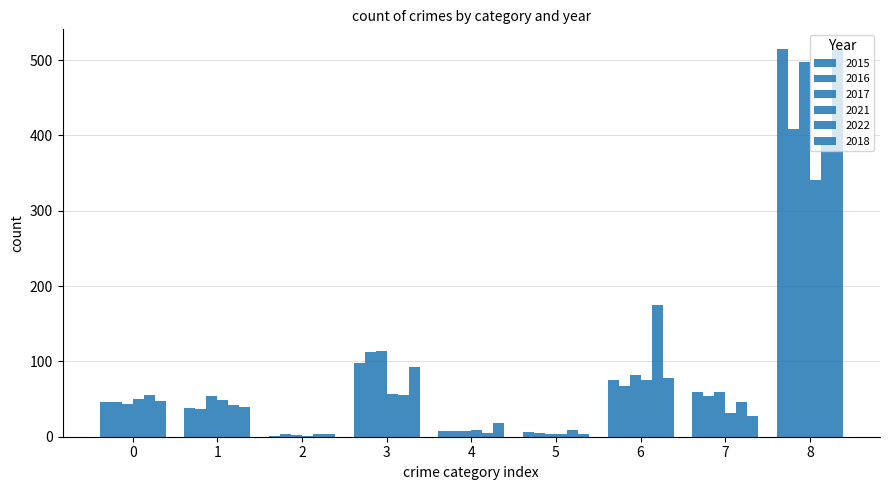

What is the minimum value for 2021?

1